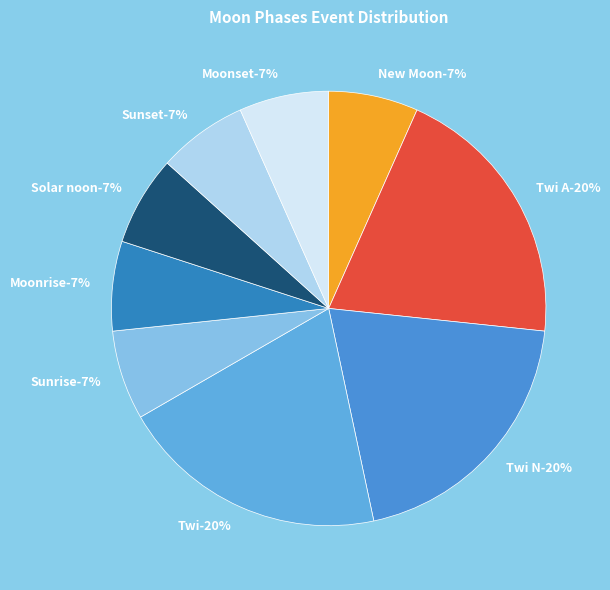

To the nearest percent, what percentage of the pie is Sunset?

7%